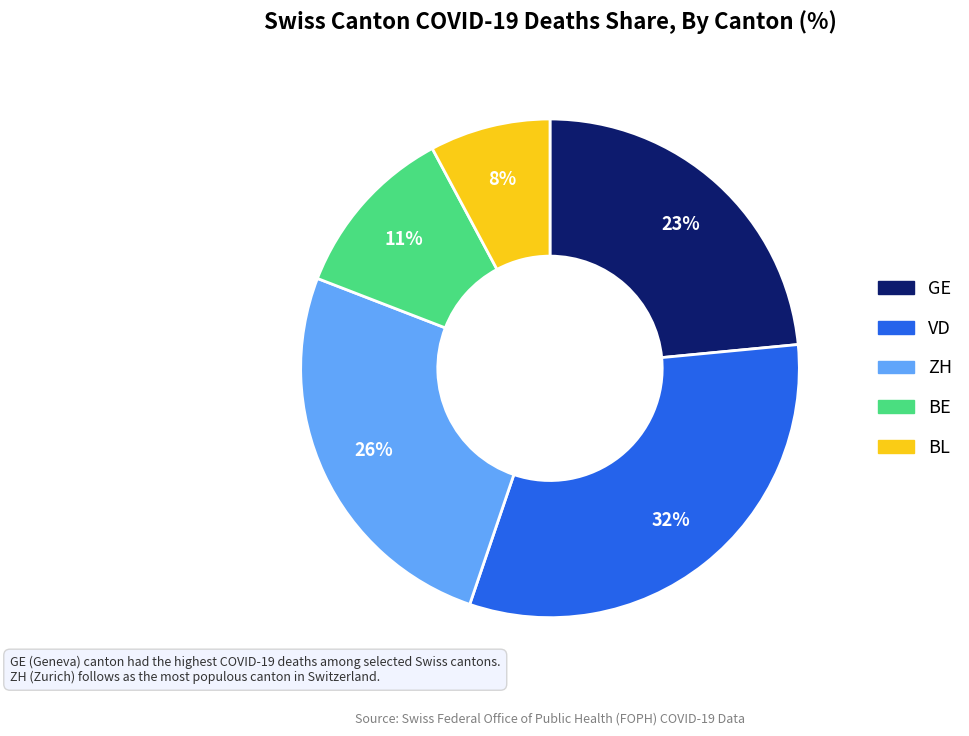

Does BE account for over 50% of the chart?

No